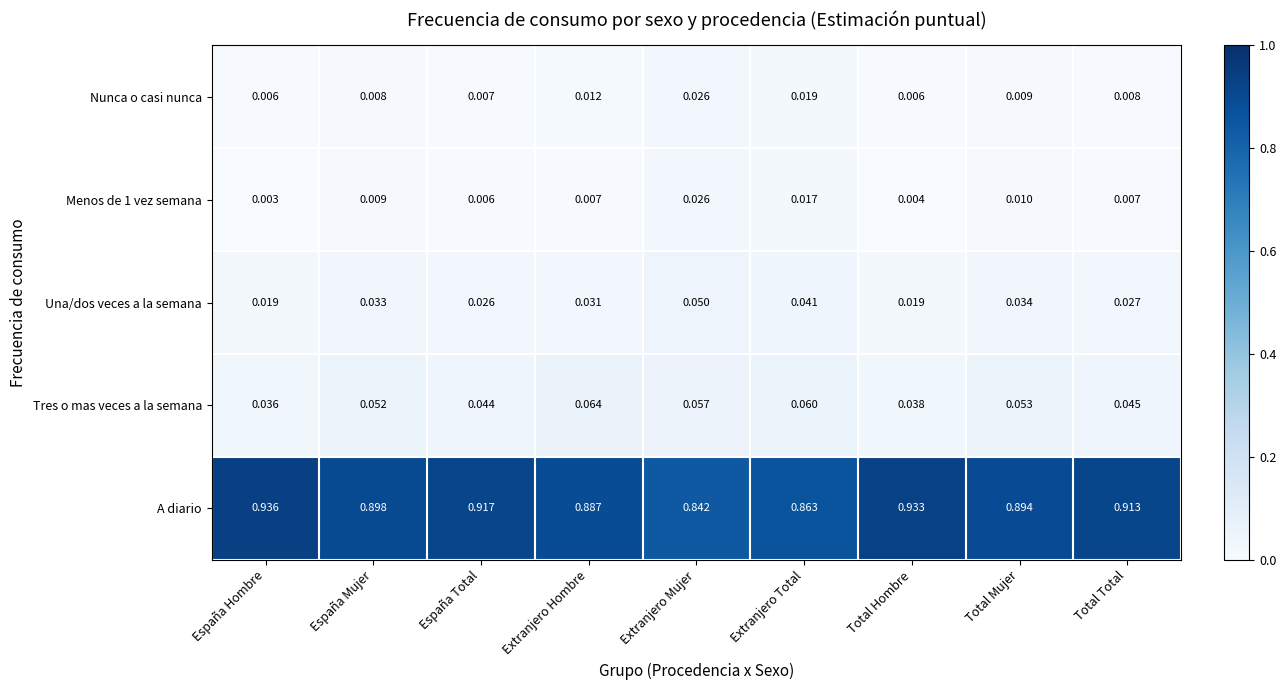

Which series has the largest range (max minus min)?

A diario